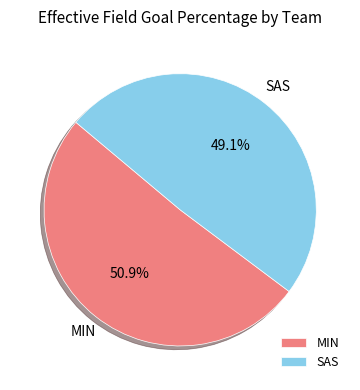

Count the number of slices in the pie.

2